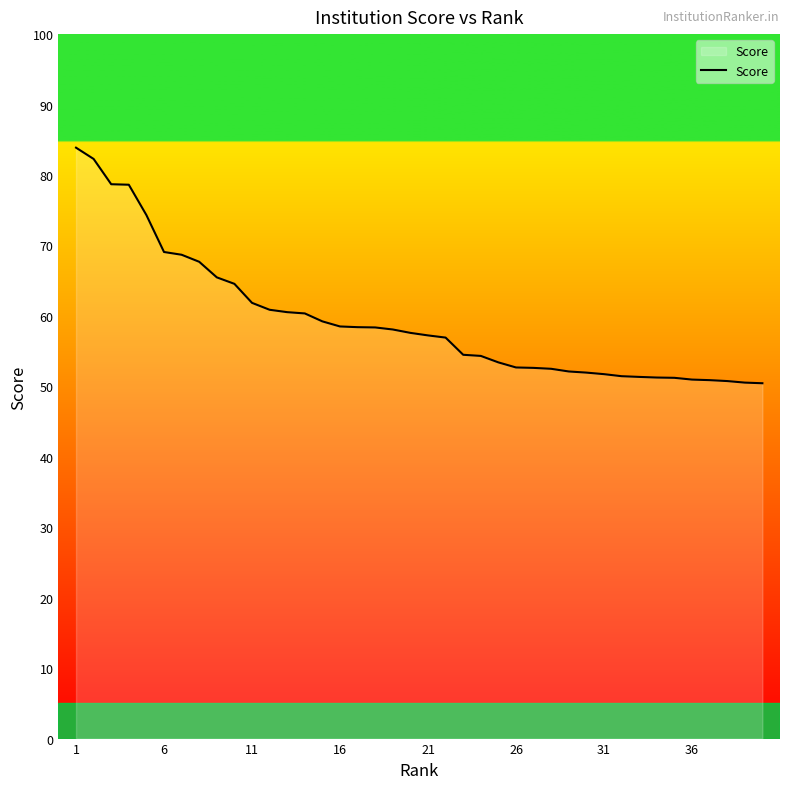

What is the smallest value displayed?

50.4